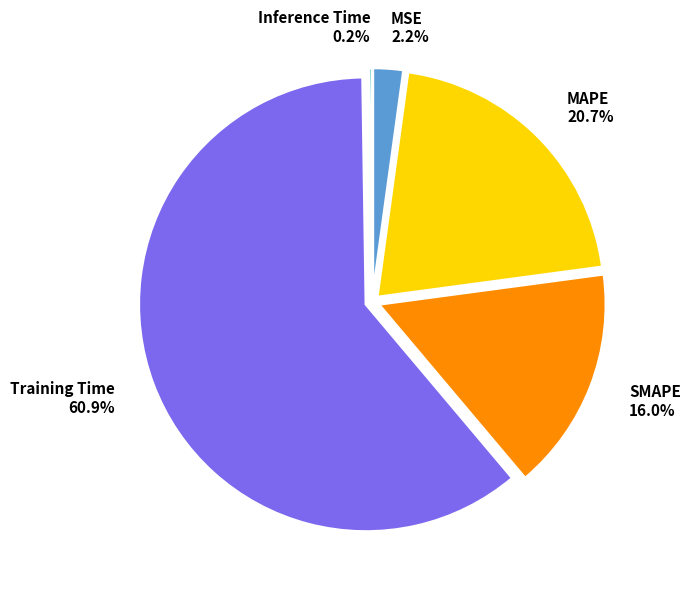

The MSE slice represents 2% of the pie. True or false?

True